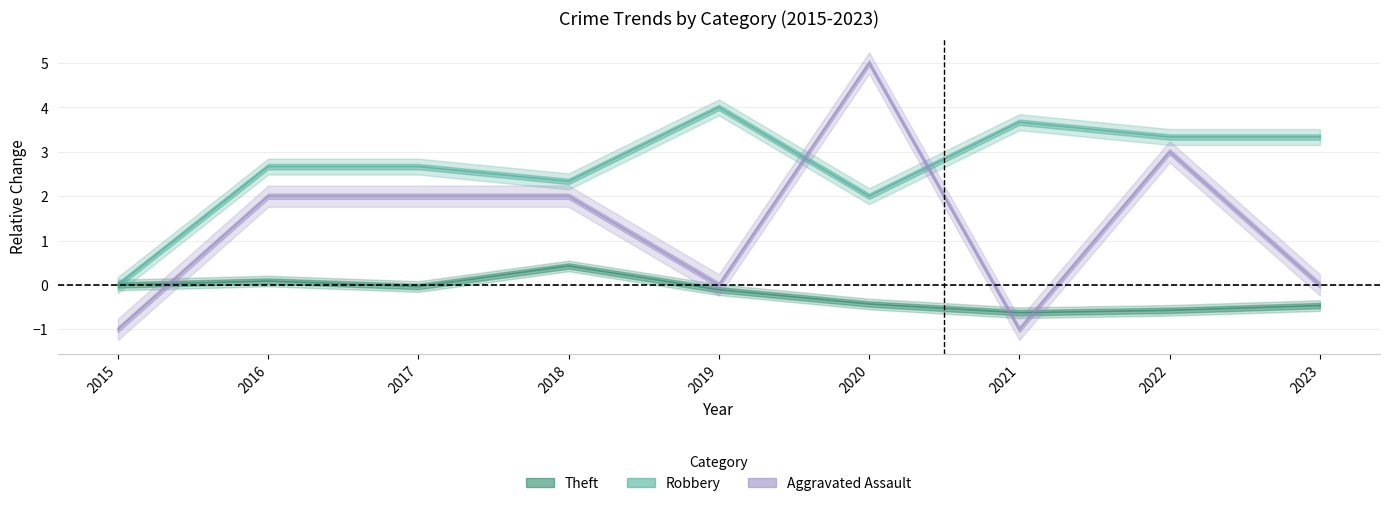

True or false: Robbery has a value of 5.0 at 2021.

False